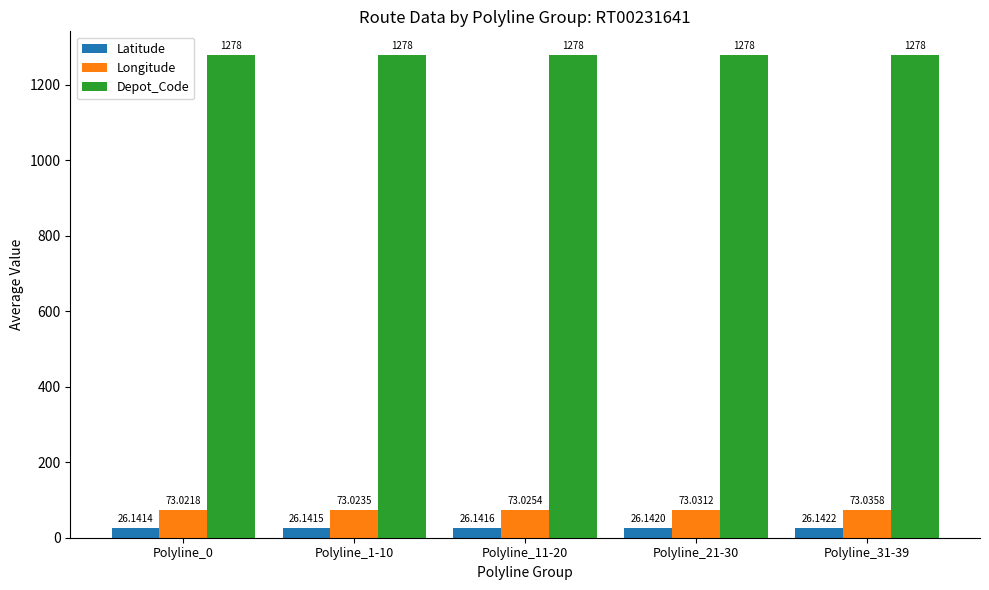

Count the number of data series in this chart.

3